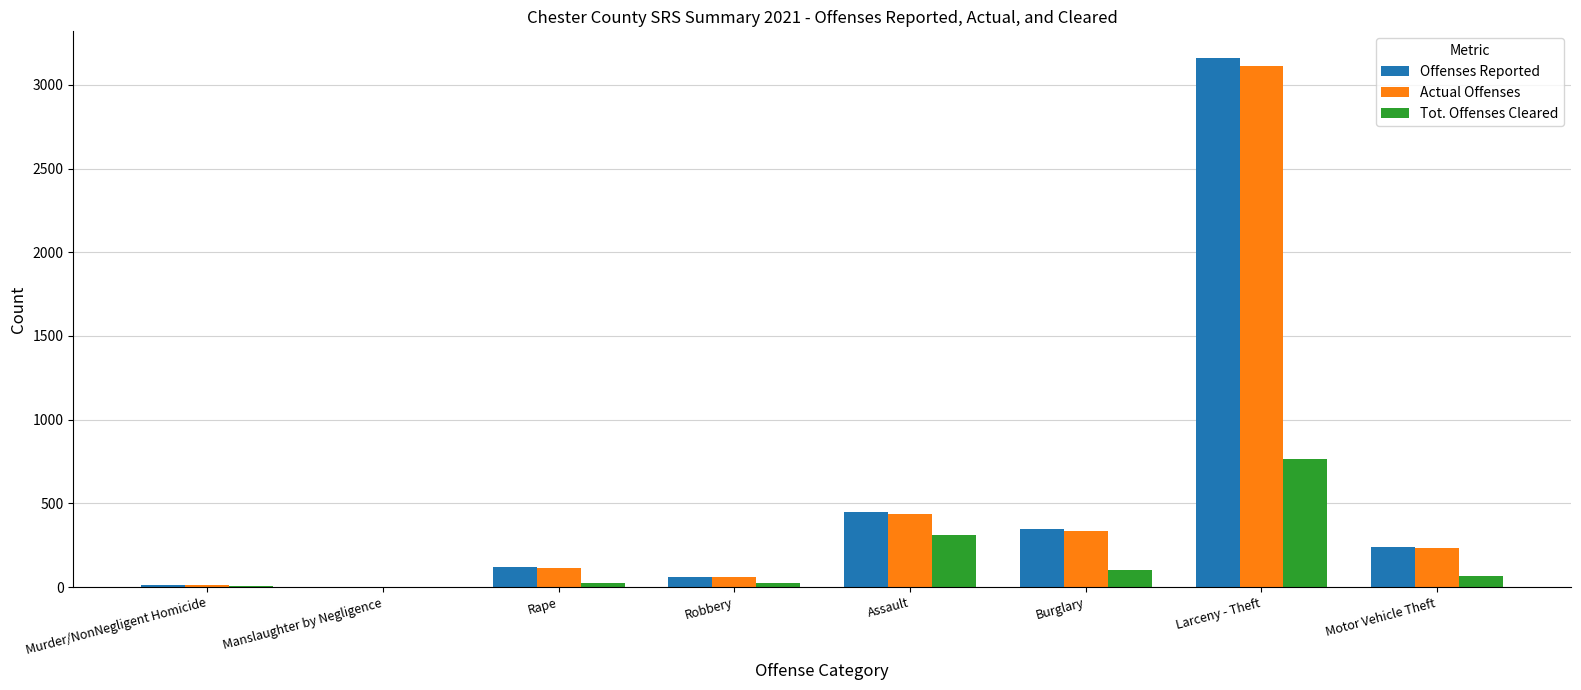

True or false: Offenses Reported has a value of 136 at Assault.

False